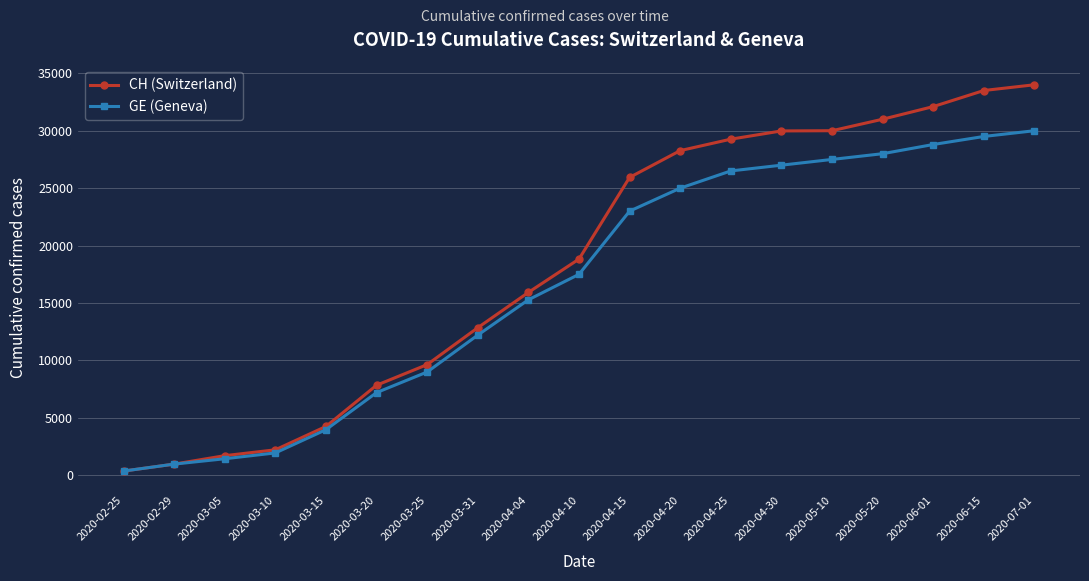

The value of CH (Switzerland) at 2020-03-25 is 9642. True or false?

True